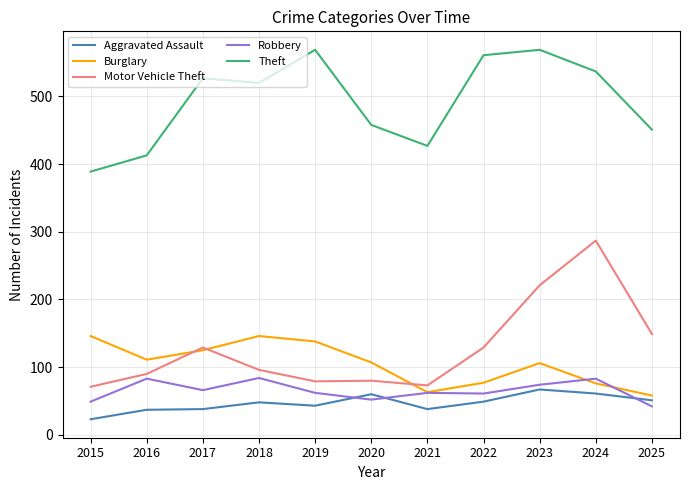

Which series has the widest spread of values?

Motor Vehicle Theft